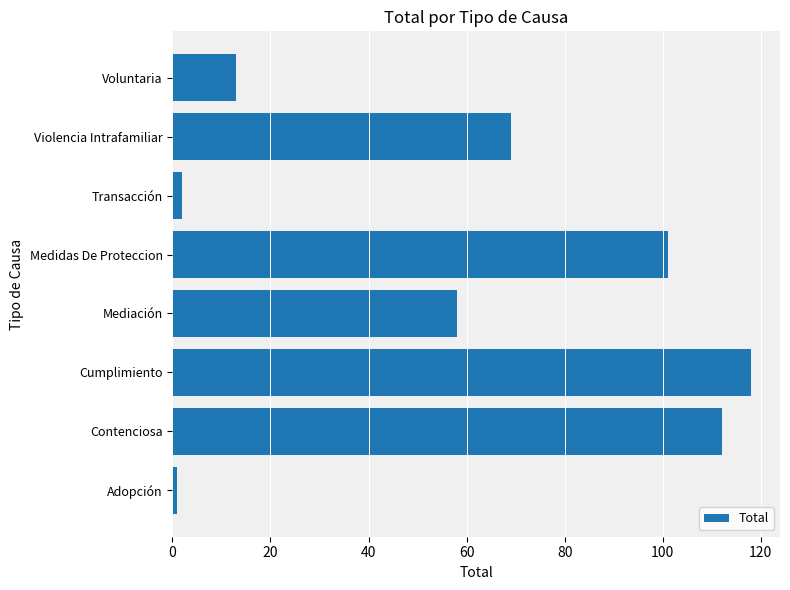

The chart shows a value of 60 at Cumplimiento. True or false?

False